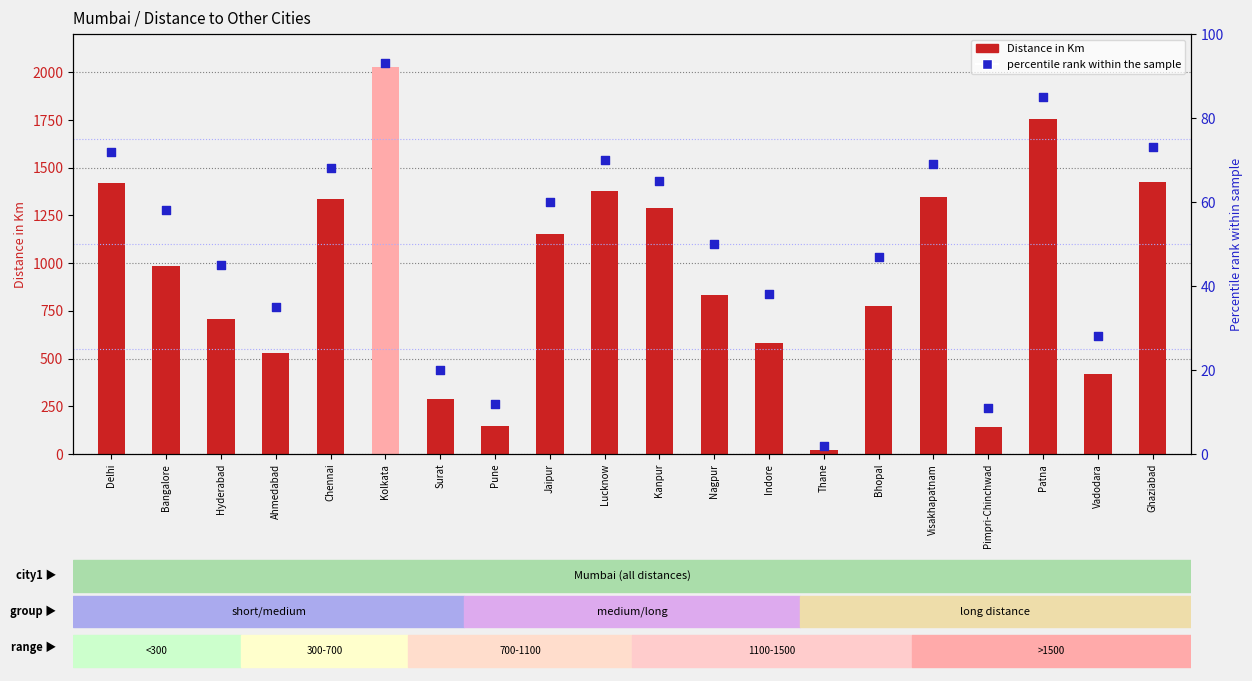

Which series reaches the maximum Y coordinate?

Distance in Km